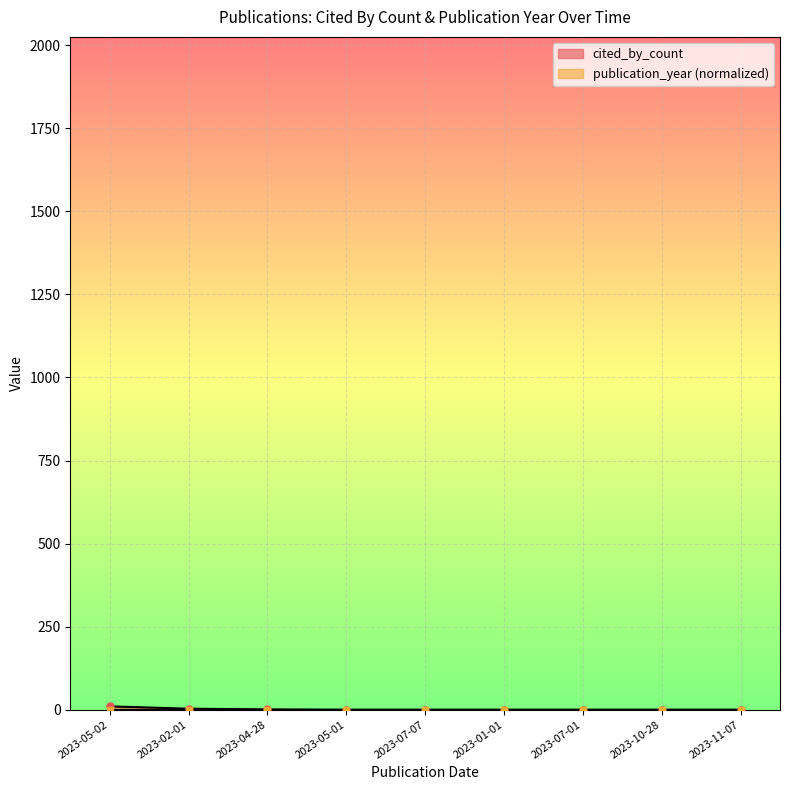

How many values are between 0 and 1?

7